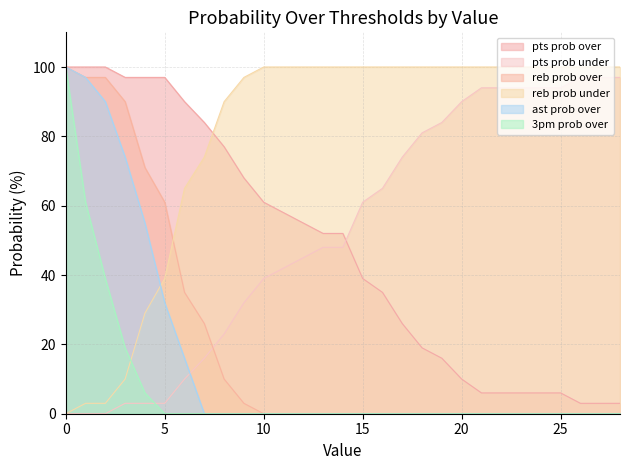

True or false: pts prob over has a value of 81 at 10.

False